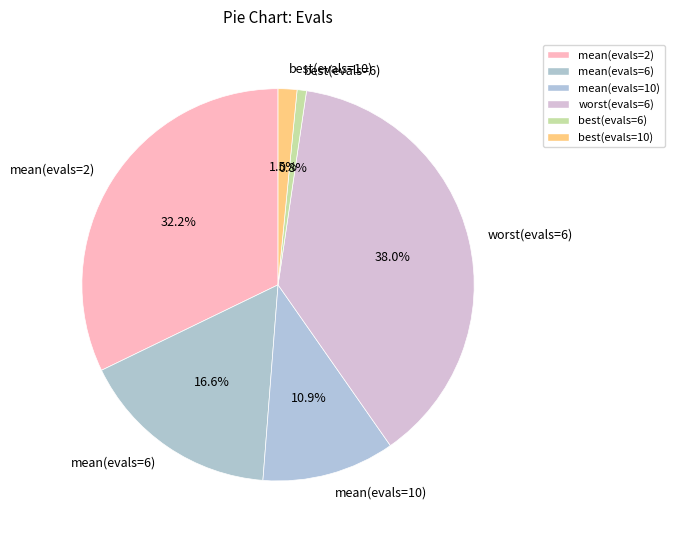

Does any single category account for the majority?

No